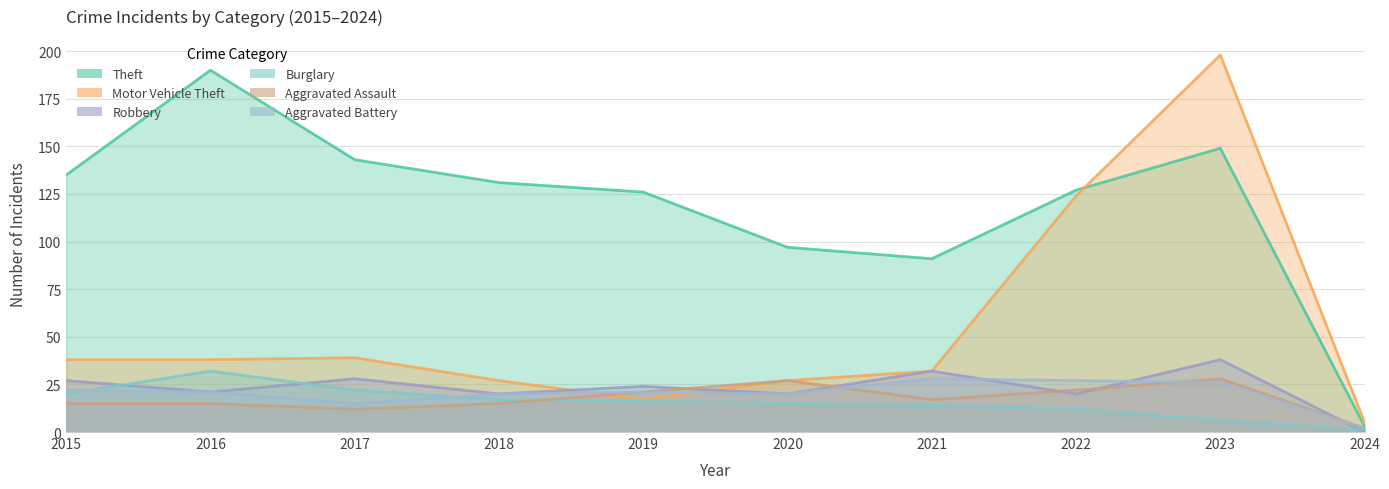

At which label is Aggravated Battery closest to 15?

2017